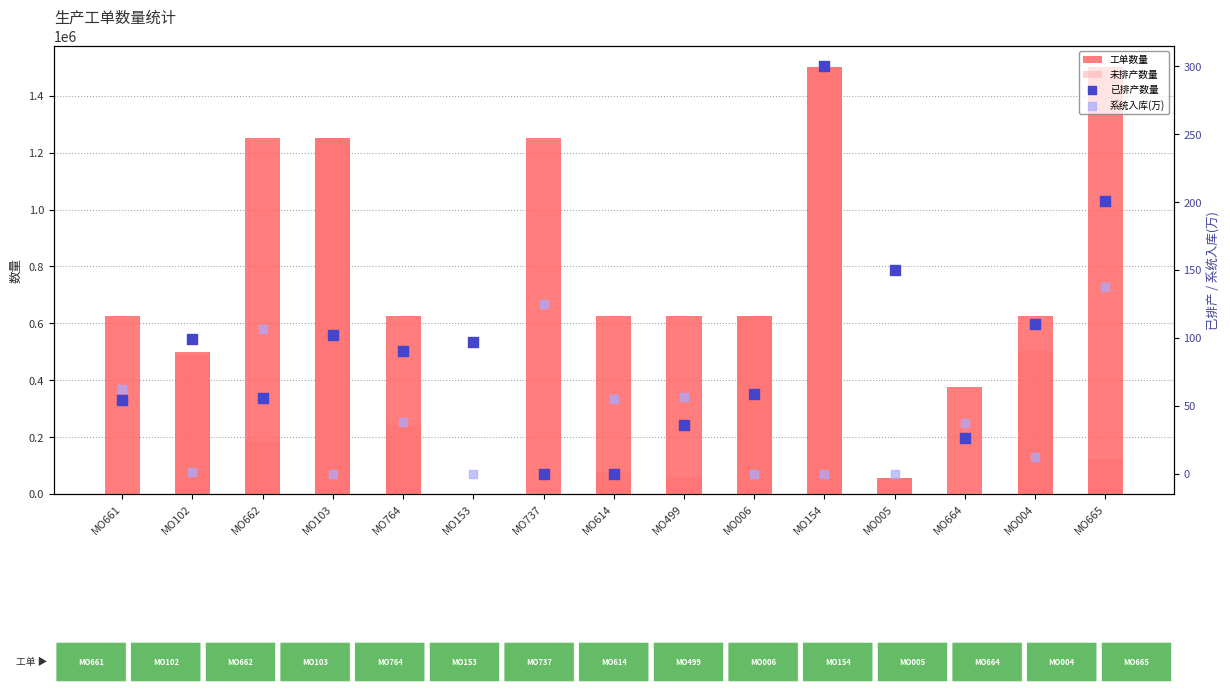

Which series has the largest Y range (max minus min)?

工单数量